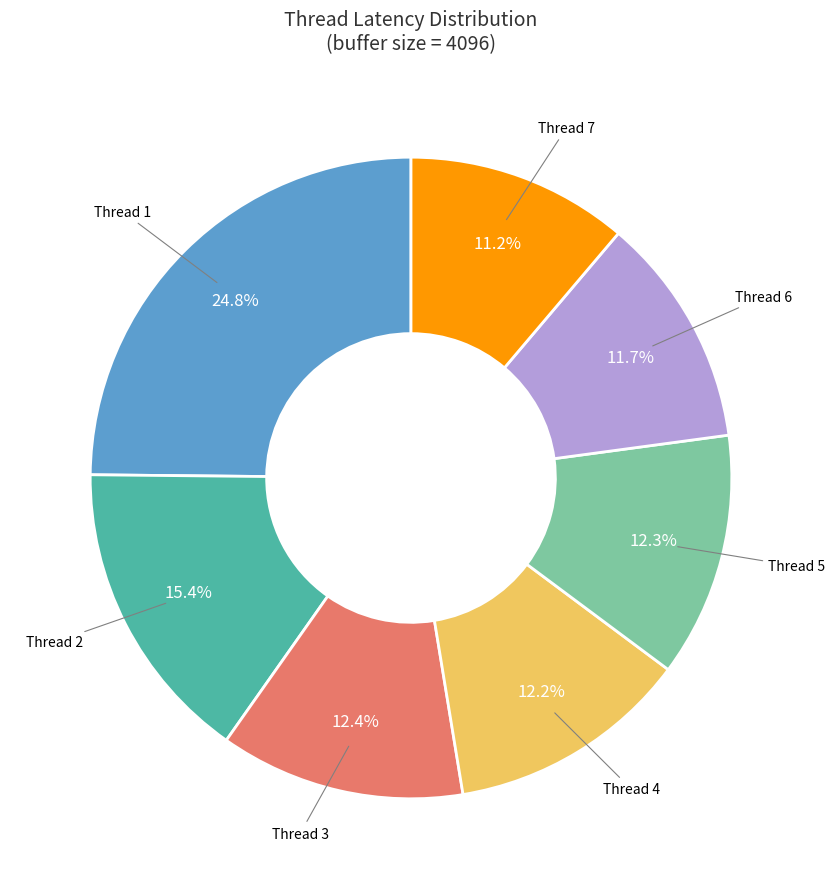

Does any single category account for the majority?

No